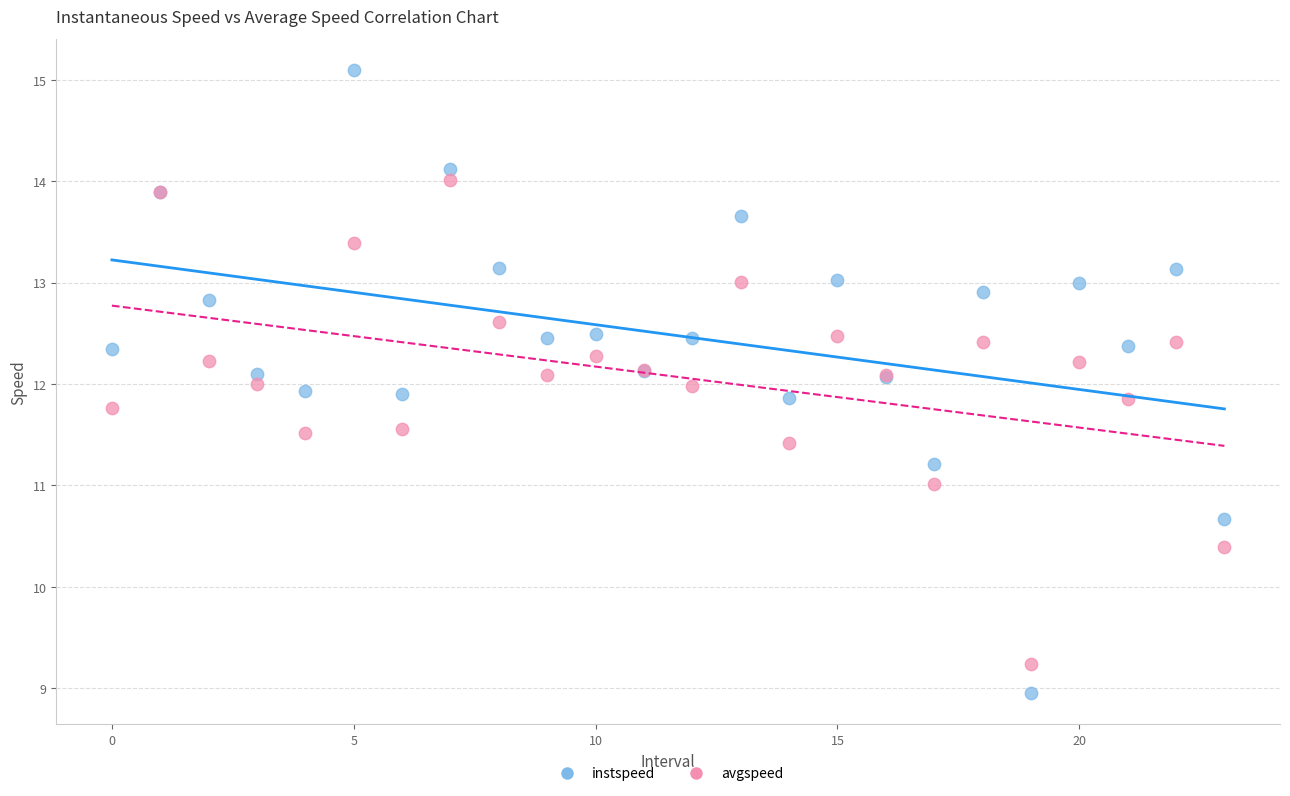

Which series has the widest spread of Y values?

instspeed